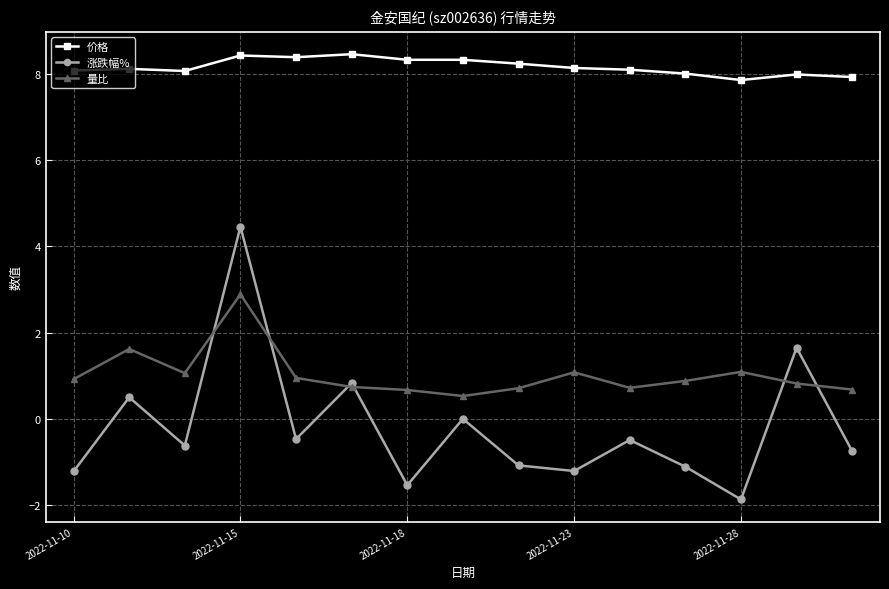

What is the average value of the 量比 series?

1.0